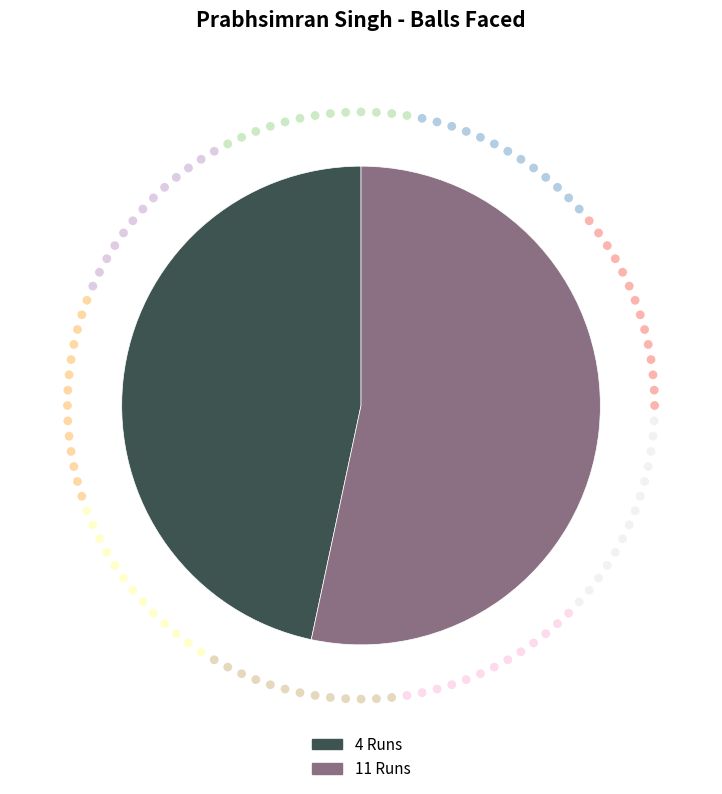

How much of the chart is everything except 4 Runs?

53.3%